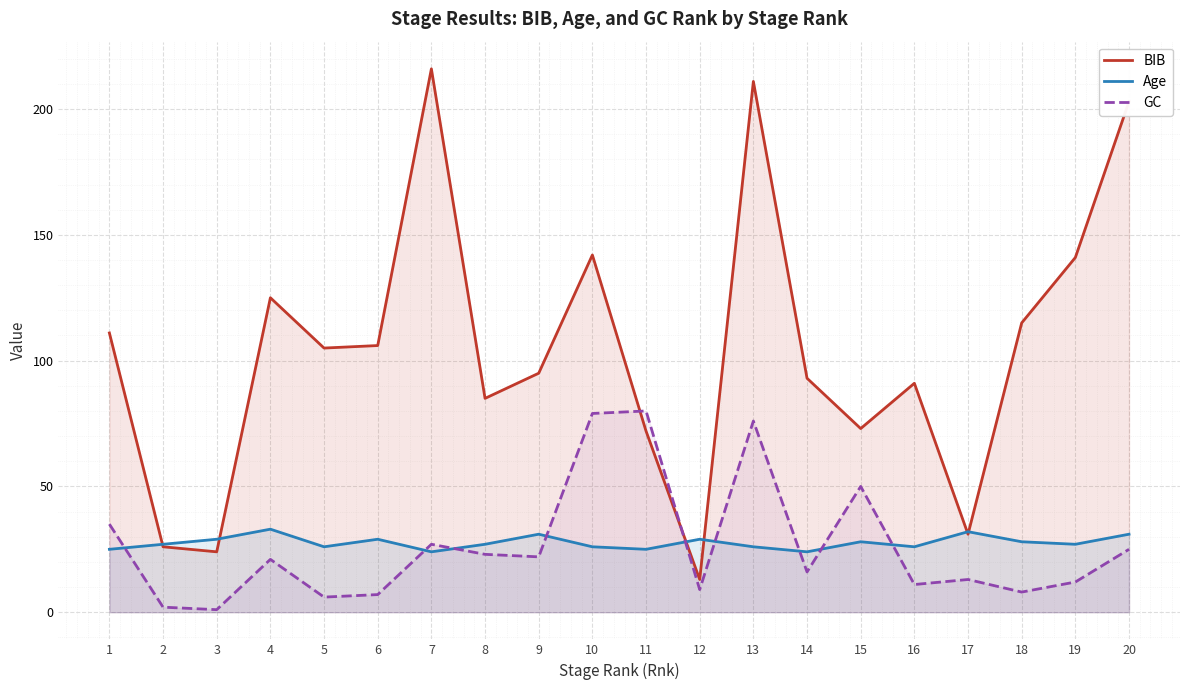

What is the greatest value displayed?

216